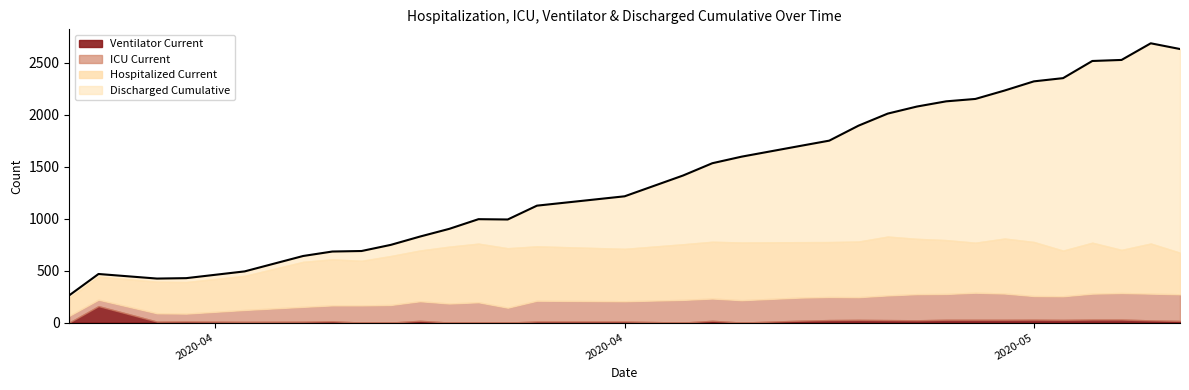

What is the spread (max minus min) of values at 2020-04-12?

429